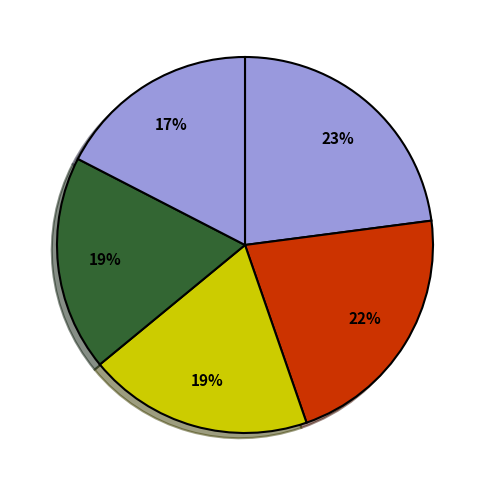

How many segments does this pie chart have?

5